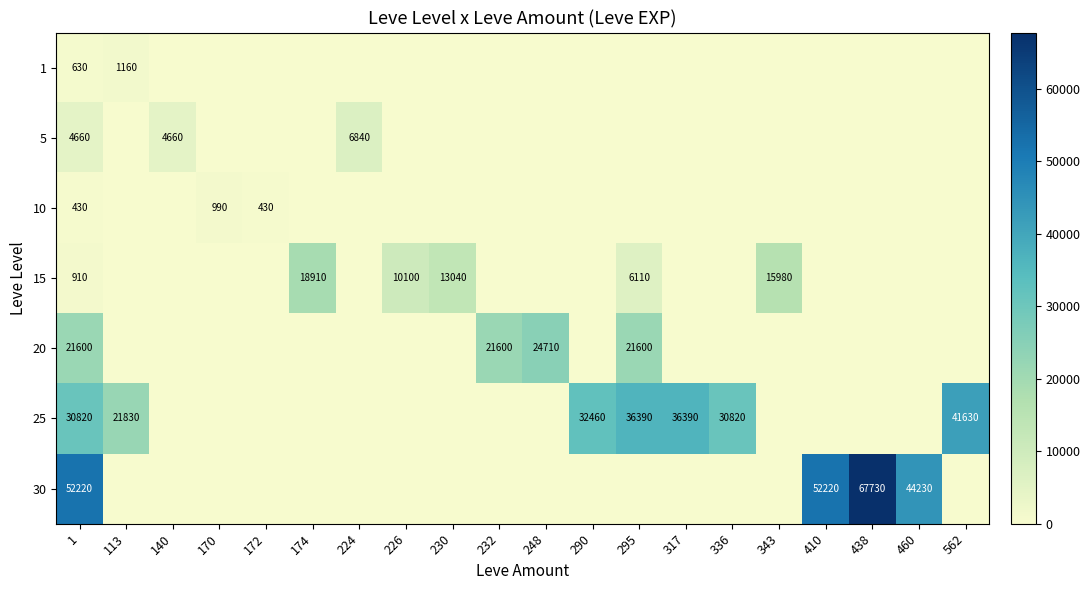

The value of 25 at 562 is 10576. True or false?

False